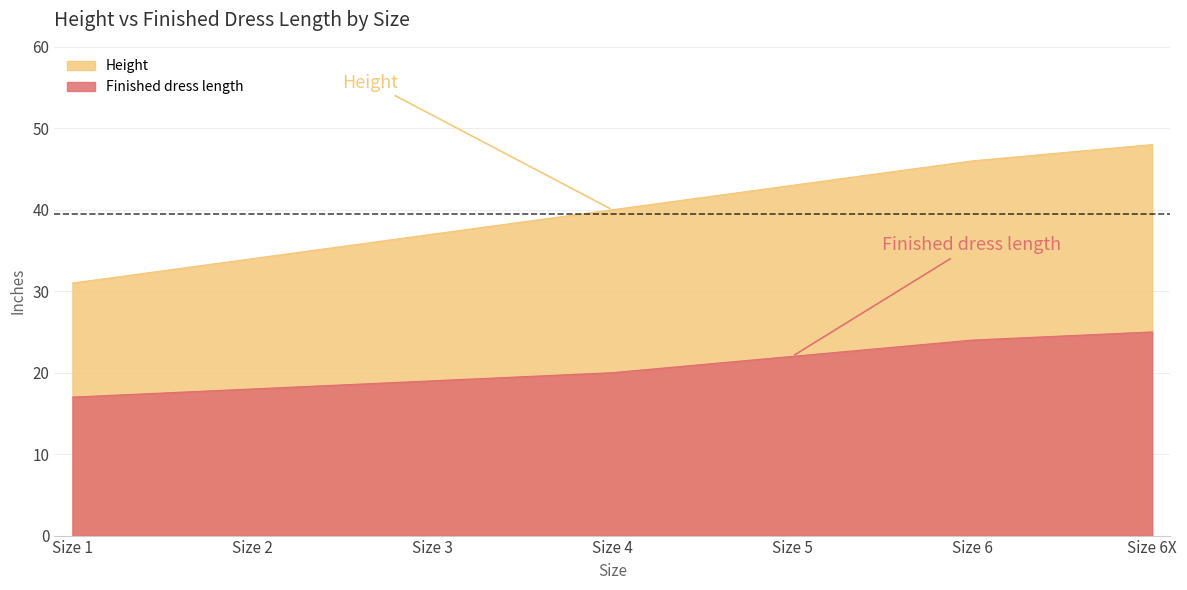

Is it true that Finished dress length equals 20 at Size 4?

True